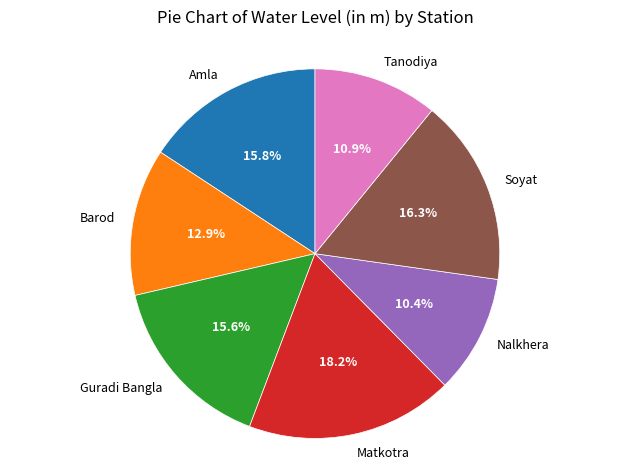

To the nearest percent, what is the average slice percentage?

14%